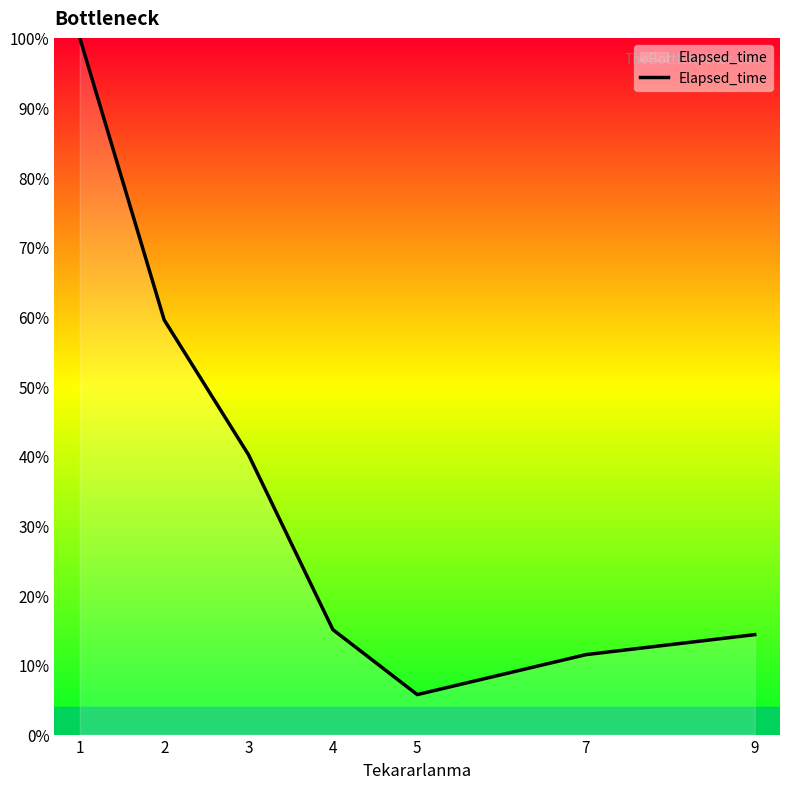

Count the number of data series in this chart.

1